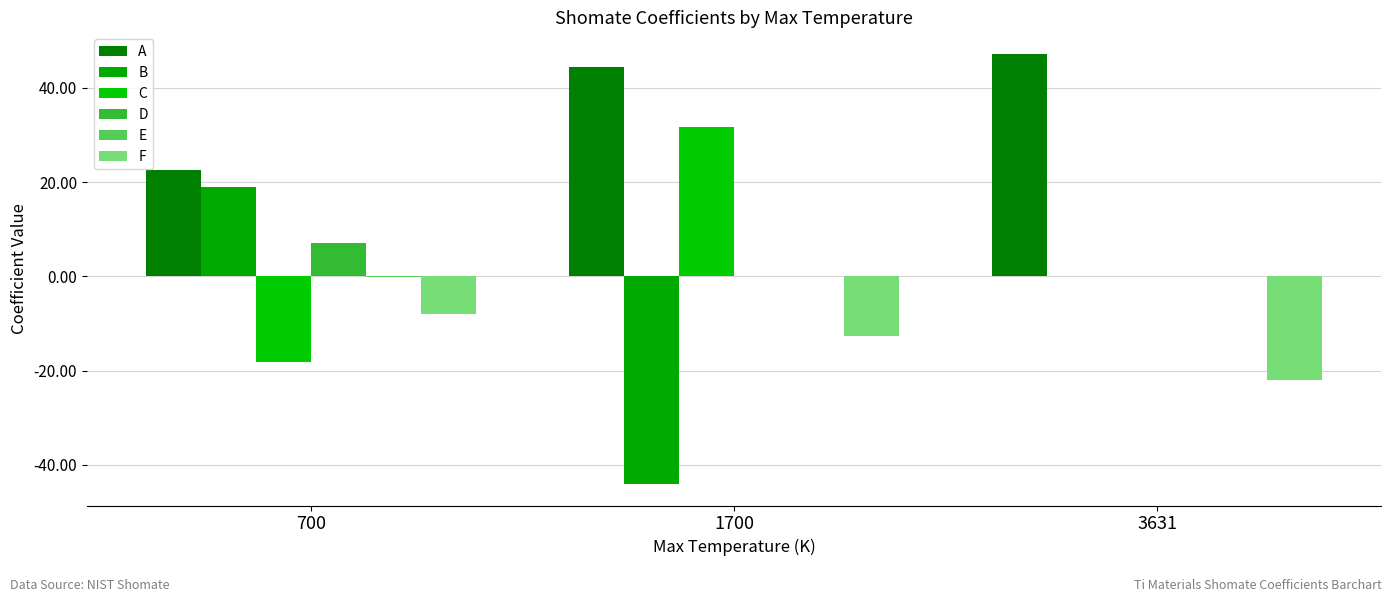

List the series in order of their peak value, lowest first.

F, E, D, B, C, A